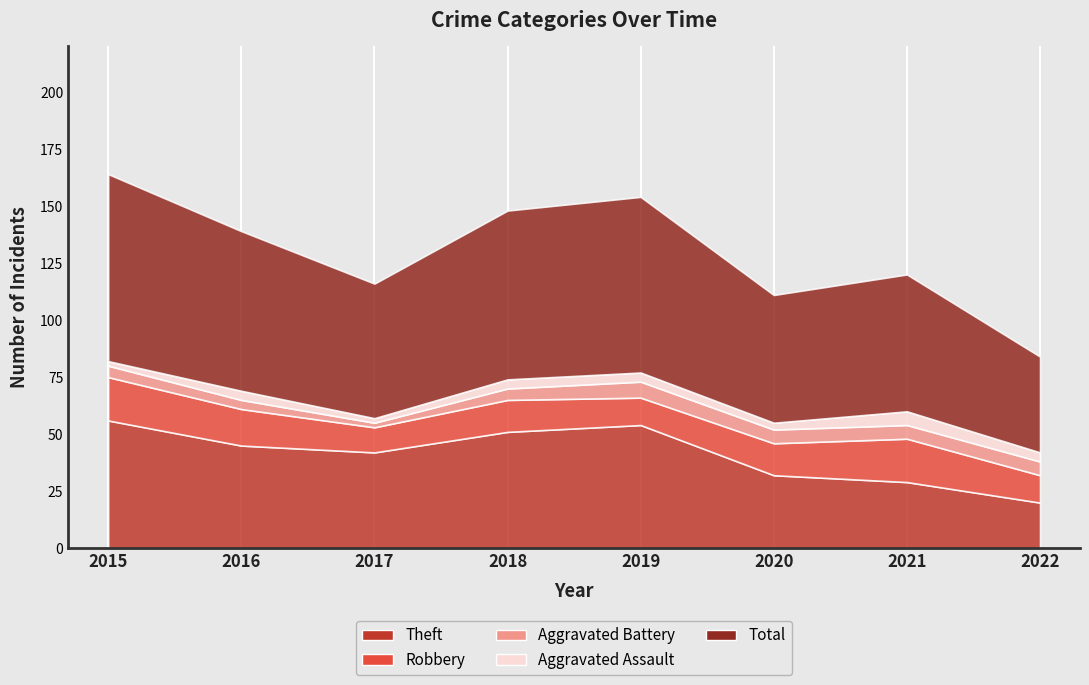

True or false: Aggravated Assault and Theft cross at least once.

False